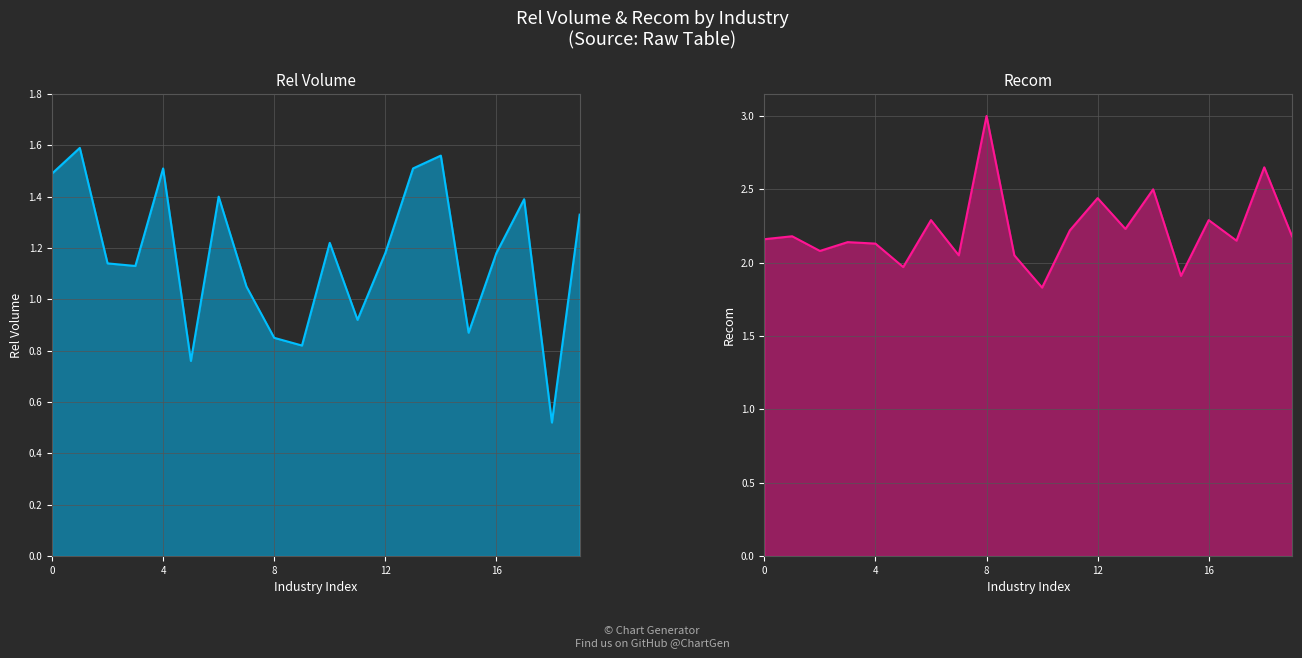

What is the maximum value shown in the chart?

3.0